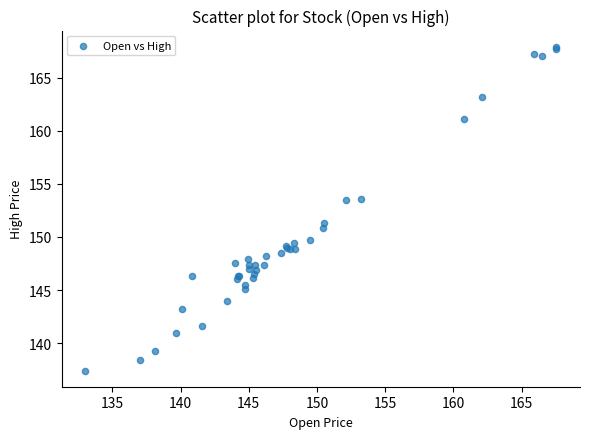

What Y value in the scatter plot is closest to 152?

151.3